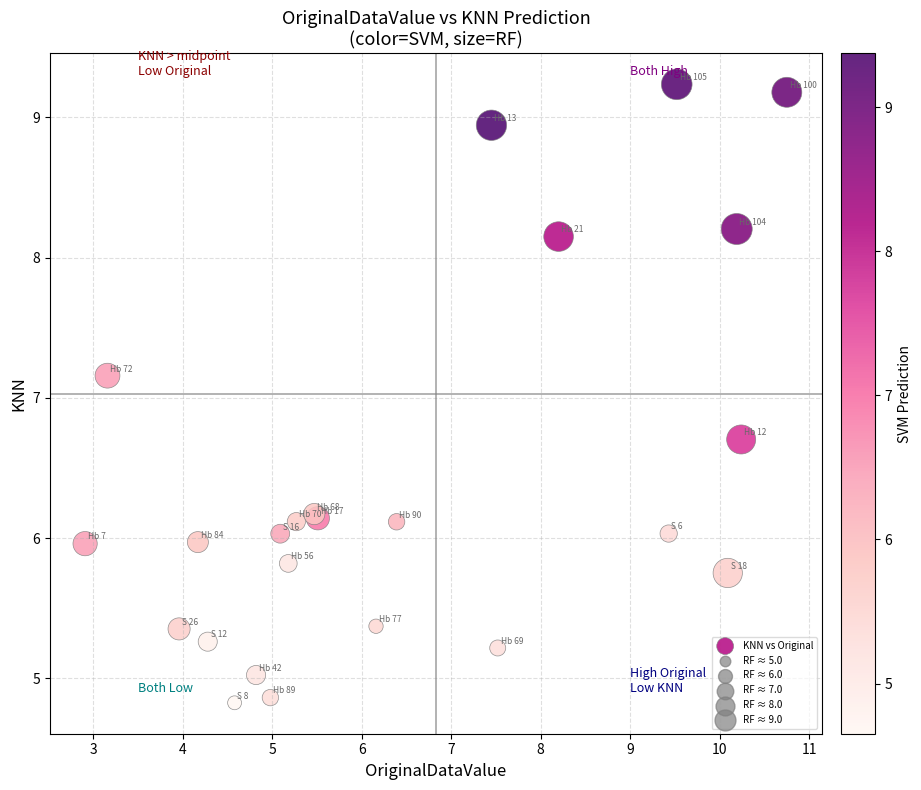

What Y value in the scatter plot is closest to 7?

7.2